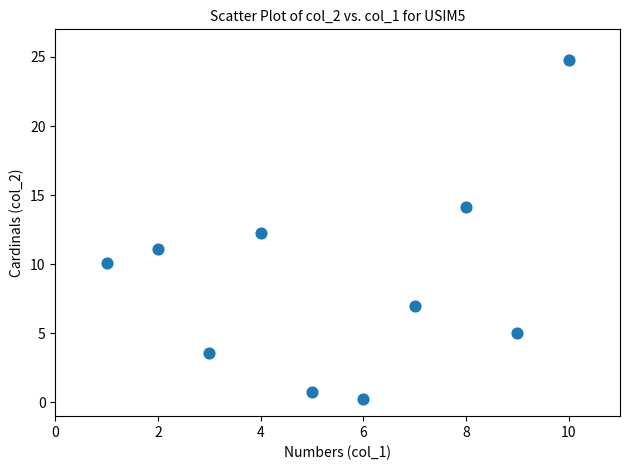

What is the average X value?

5.5